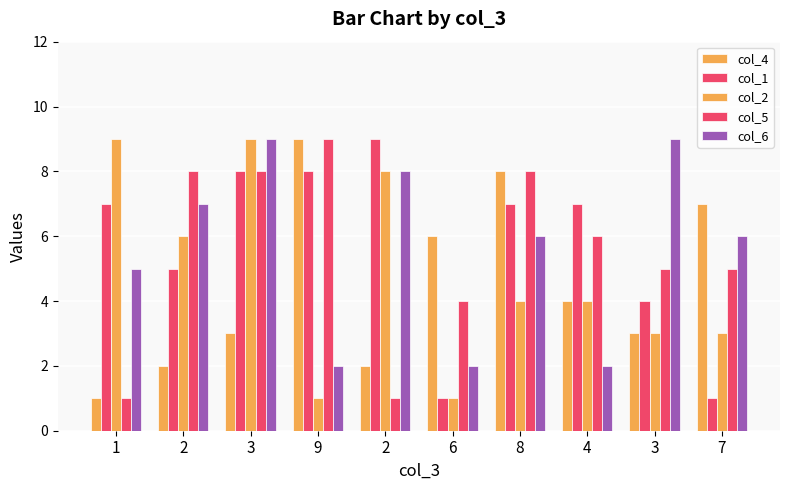

How many distinct data groups are displayed?

5